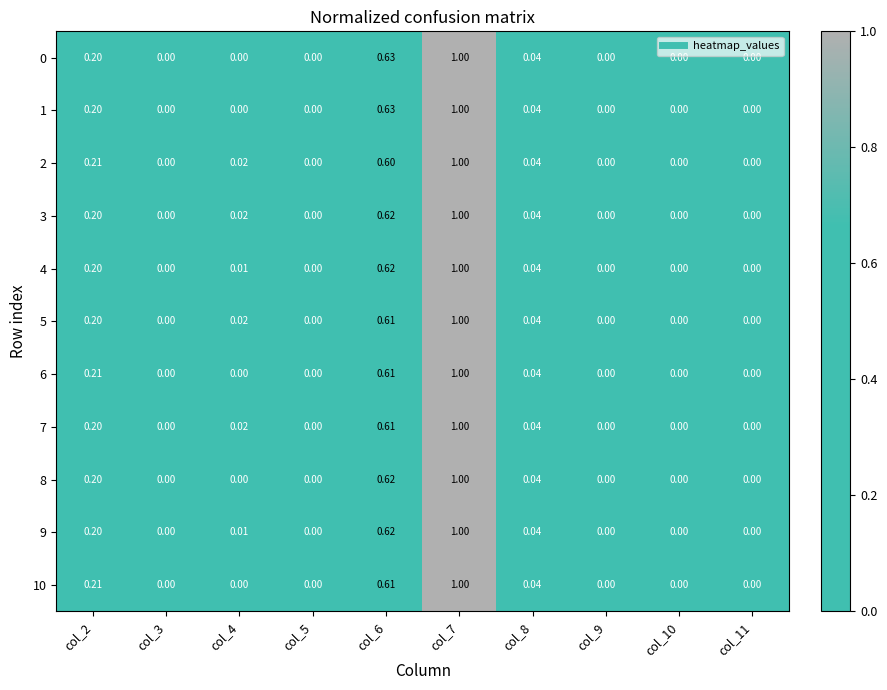

Is the value of 1 at col_11 greater than the value of 8 at col_8?

No